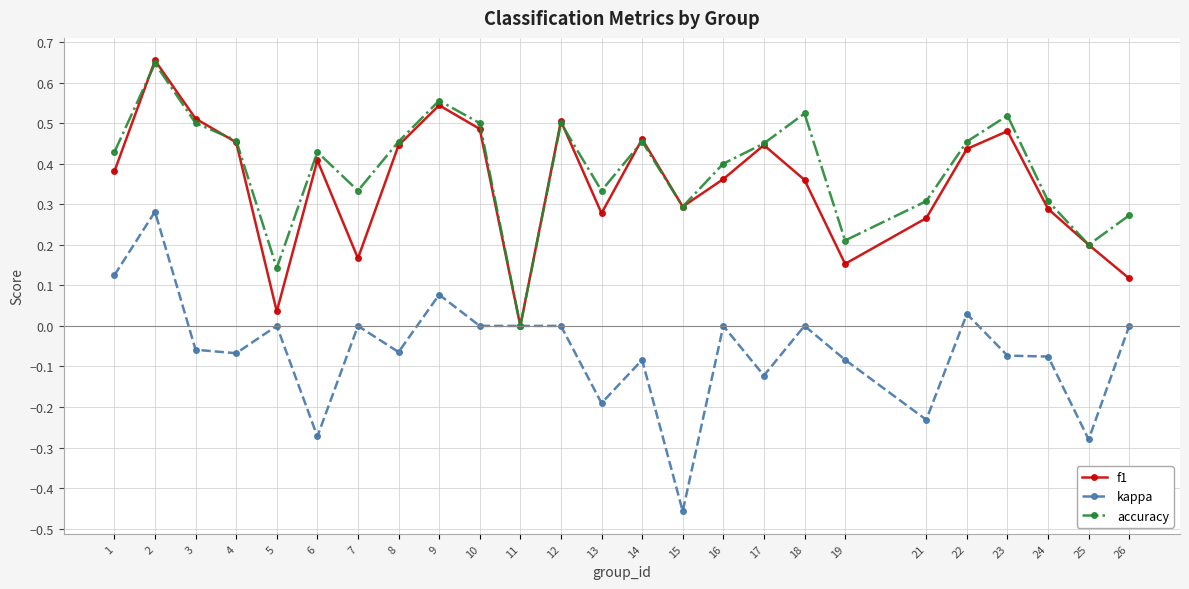

At which category is the sum across all series the highest?

2